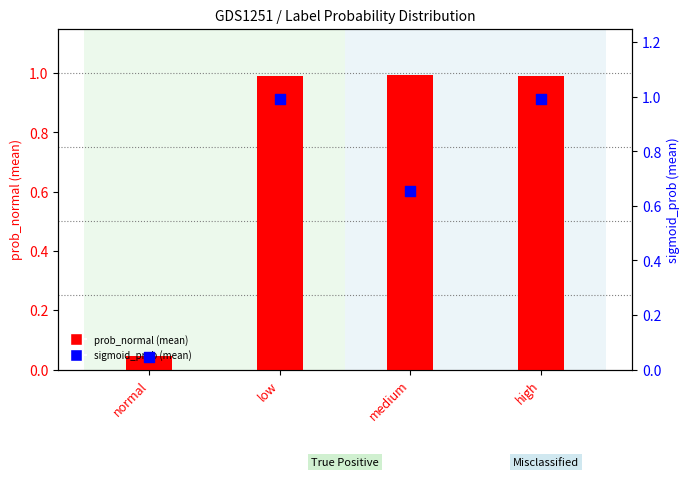

At which category is the sum across all series the highest?

high